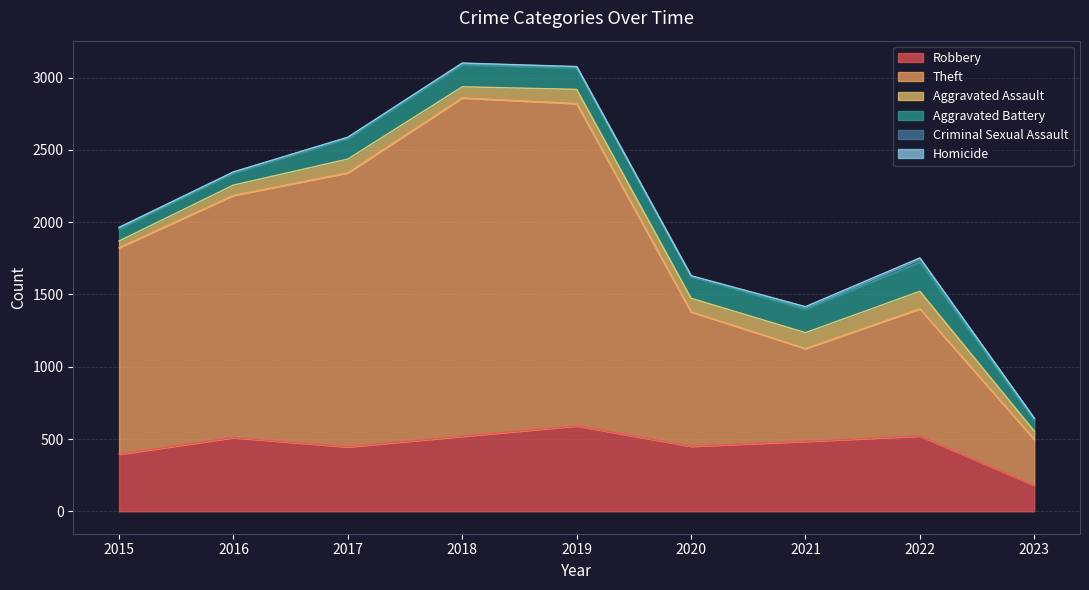

At which category is the sum across all series the highest?

2018